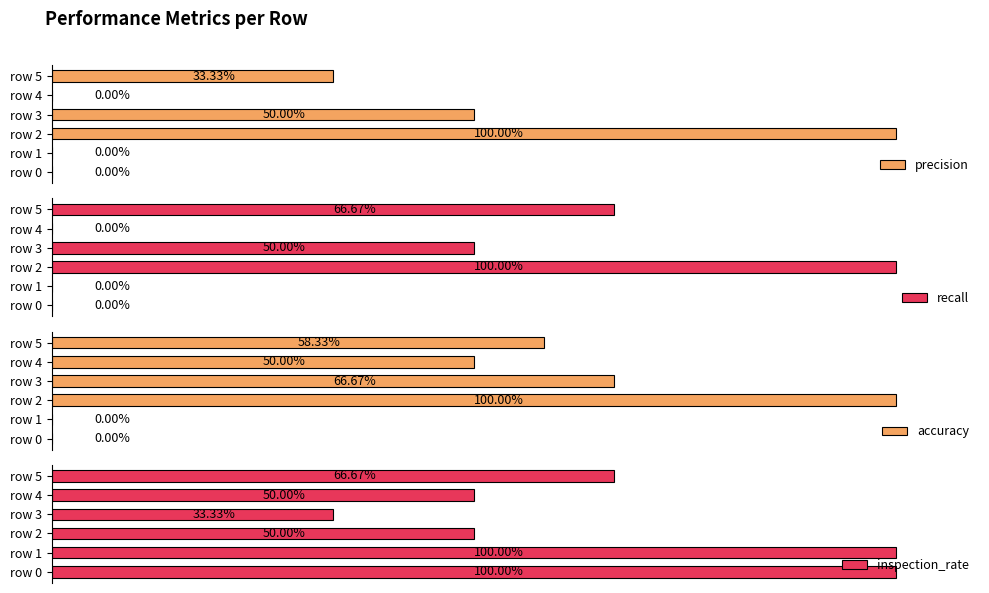

What are all the series names shown in the legend?

precision, recall, accuracy, inspection_rate